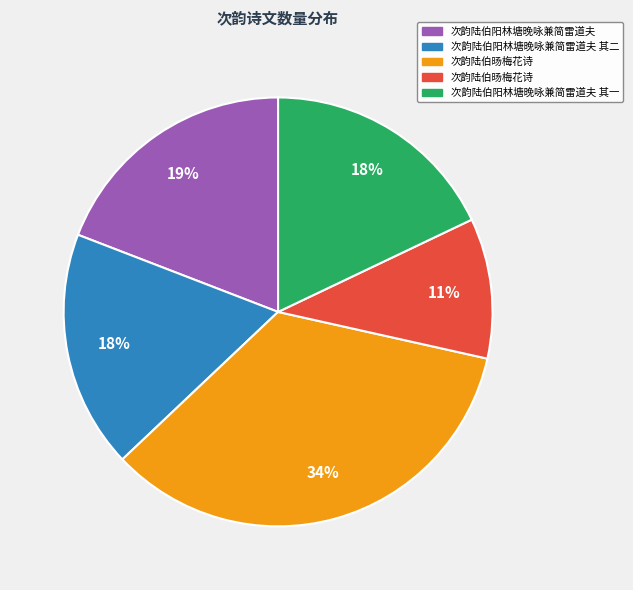

Does any single category account for the majority?

No